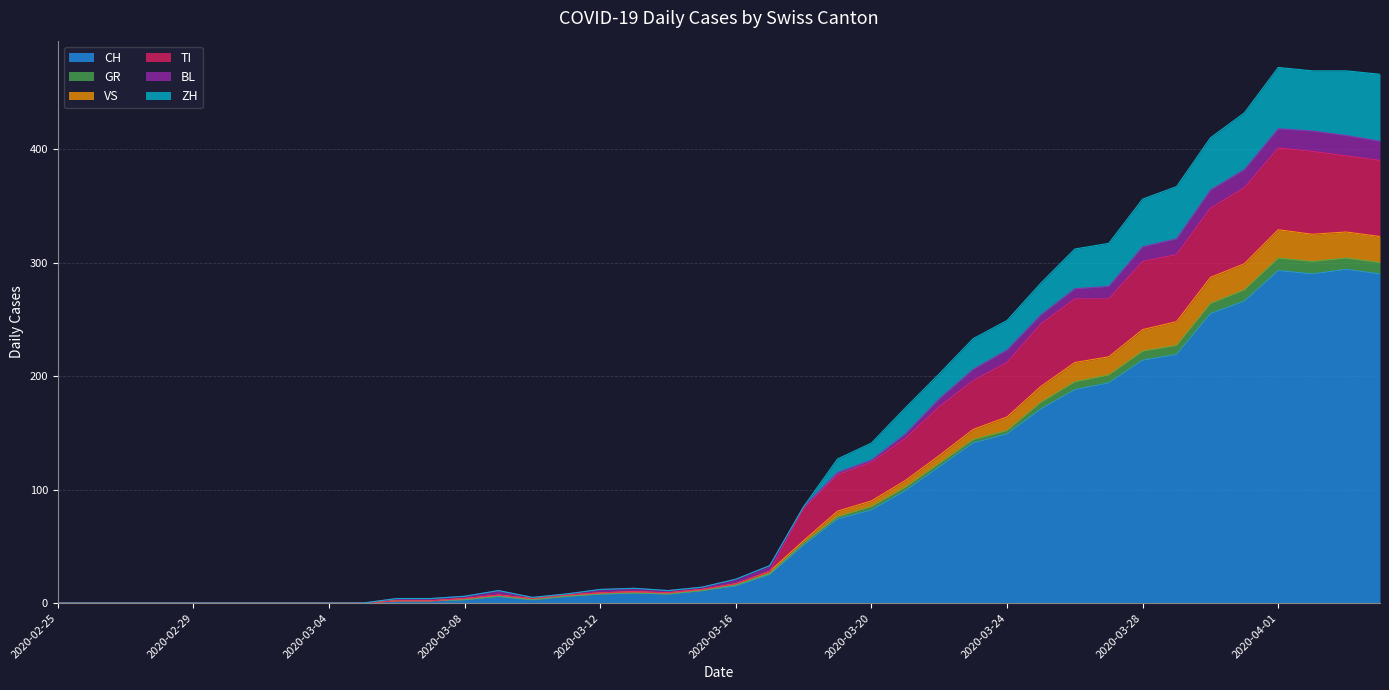

Which series changed the most between 2020-04-01 and 2020-04-03?

TI